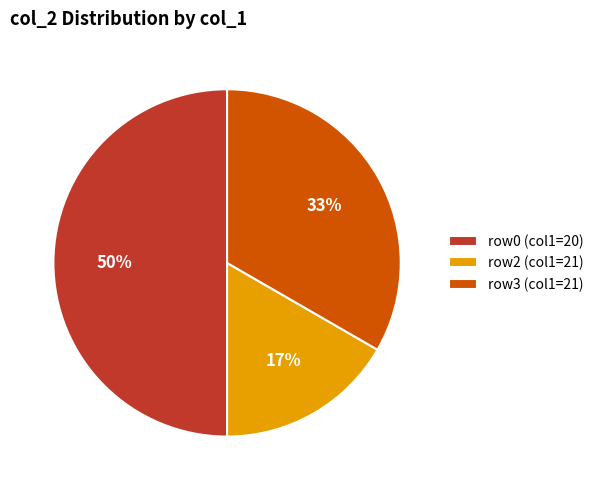

Combined, do row2 (col1=21) and row0 (col1=20) account for over 50%?

Yes